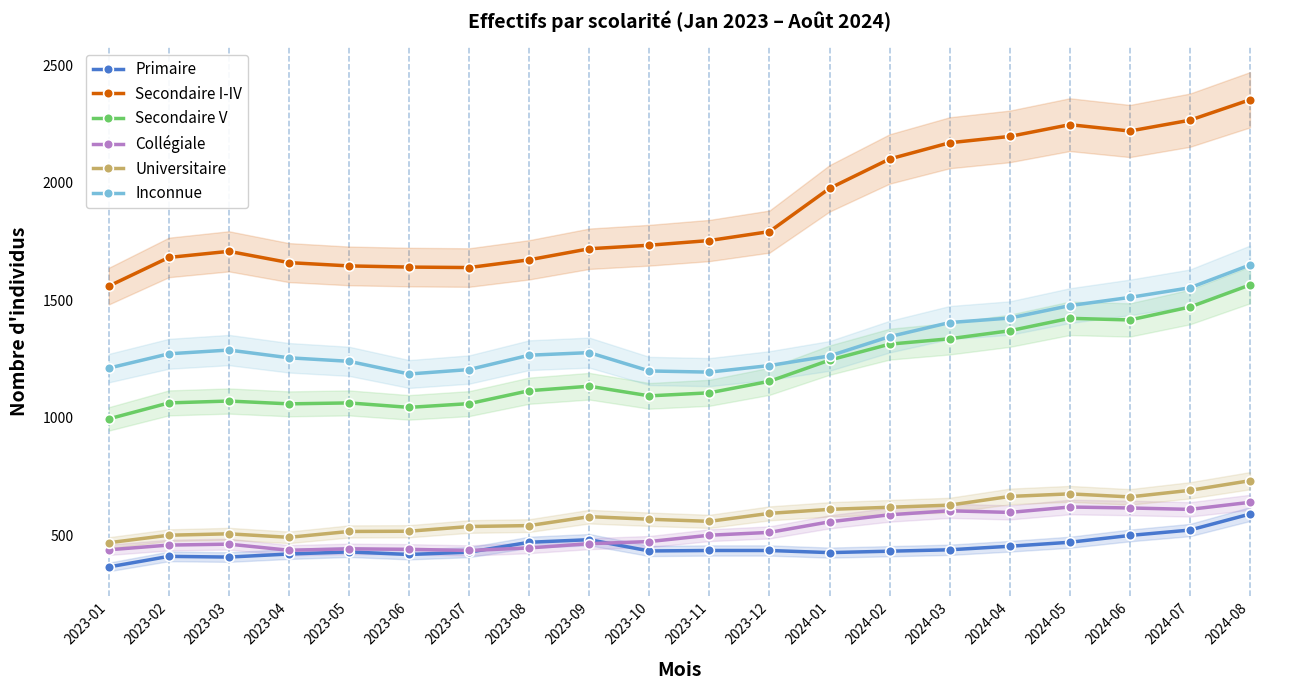

What are all the series names shown in the legend?

Primaire, Secondaire I-IV, Secondaire V, Collégiale, Universitaire, Inconnue